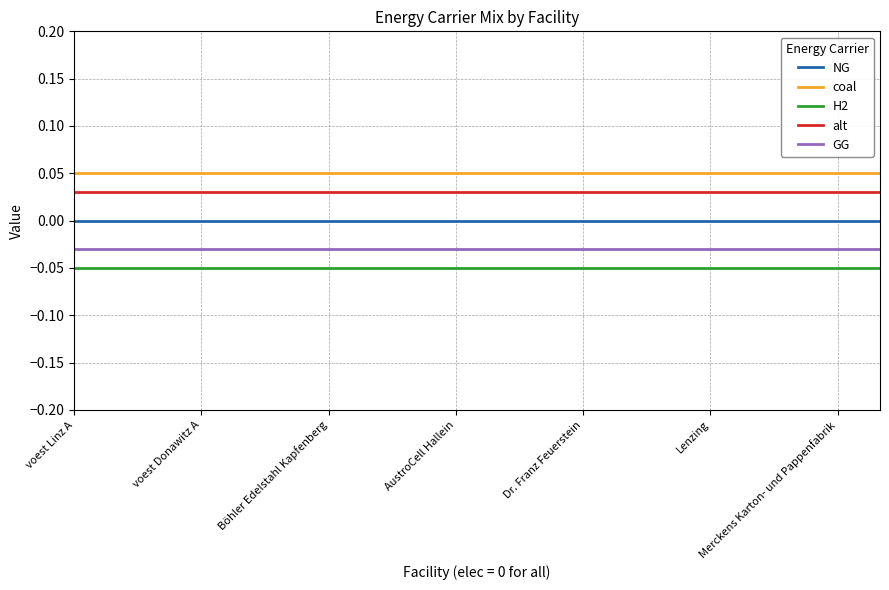

Which series has the largest total across all categories?

coal